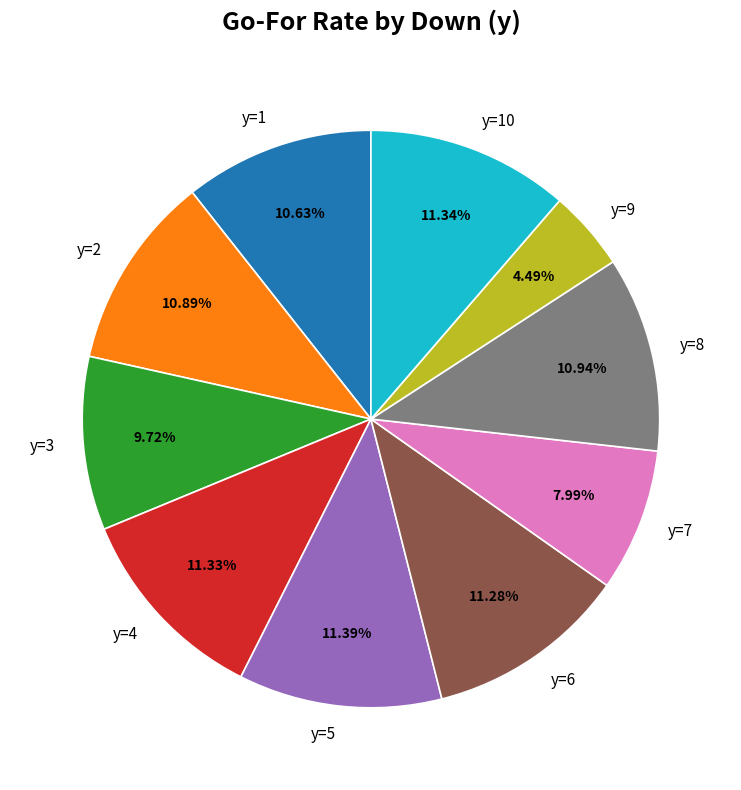

To the nearest percent, what is the average slice percentage?

10%